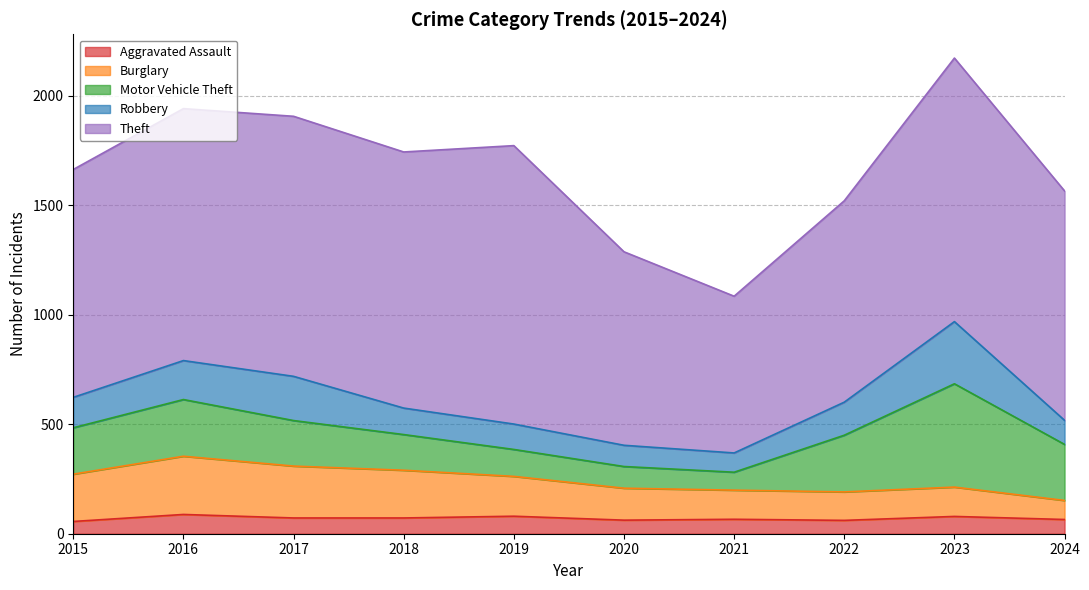

Reading left to right, extract all data points from this chart.

Aggravated Assault: 56	88	72	72	80	62	66	61	79	65
Burglary: 216	266	237	218	182	146	133	130	134	87
Motor Vehicle Theft: 212	259	208	163	123	99	82	259	472	256
Robbery: 139	178	202	121	116	97	88	151	284	110
Theft: 1041	1151	1188	1170	1272	884	716	920	1204	1048